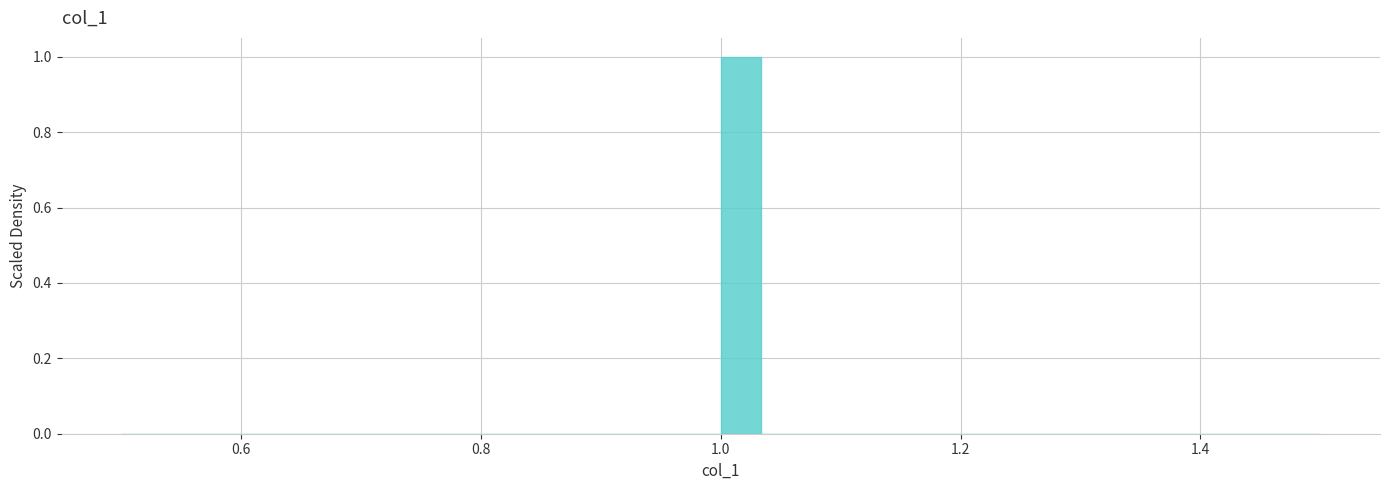

Around what value on the x-axis is the tallest bar? Give the approximate position of its centre, as read against the axis.

1.02